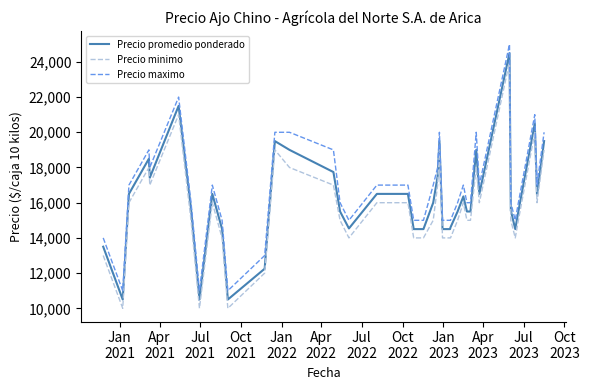

What is the lowest value of the Precio minimo series?

10000